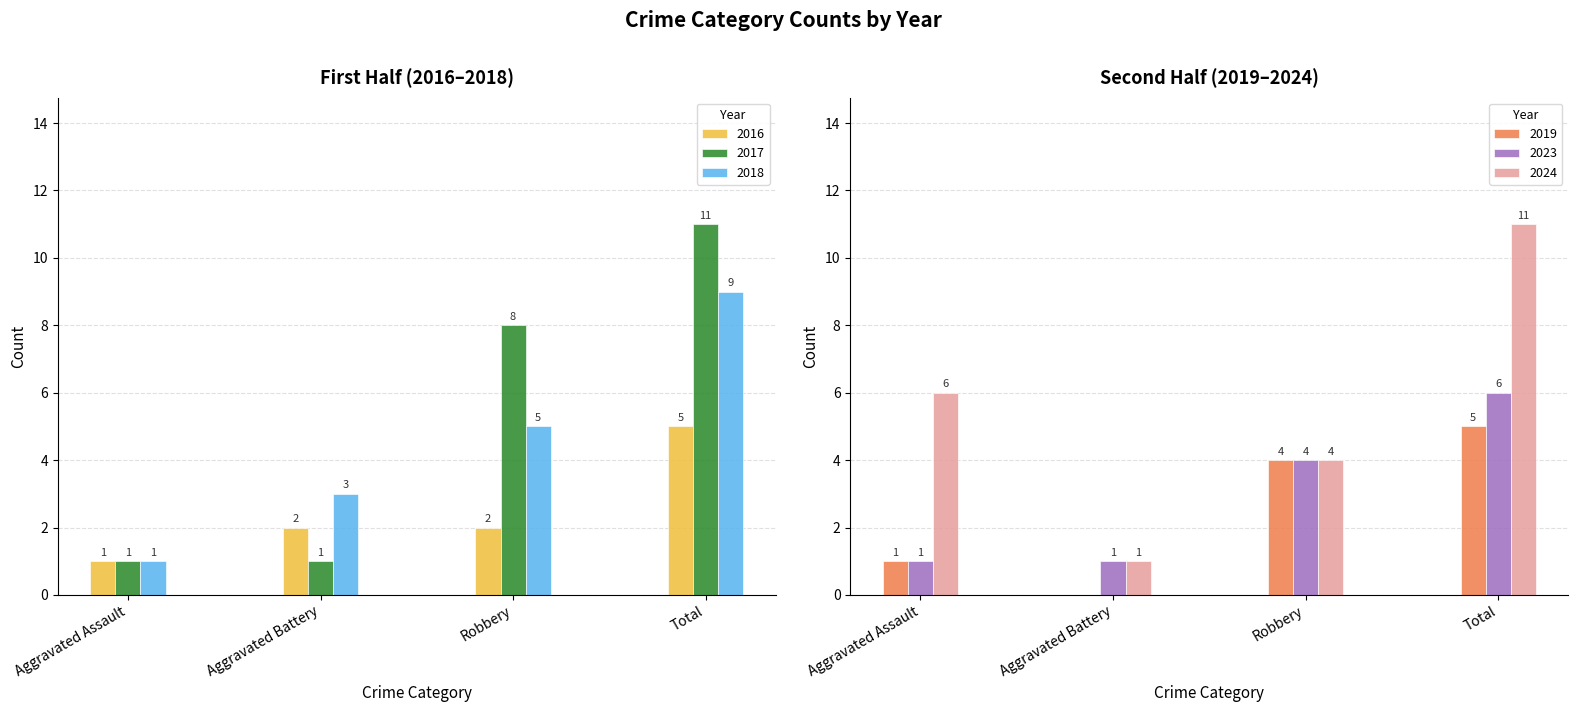

What is the sum of the 2018 values at Robbery and Total?

14